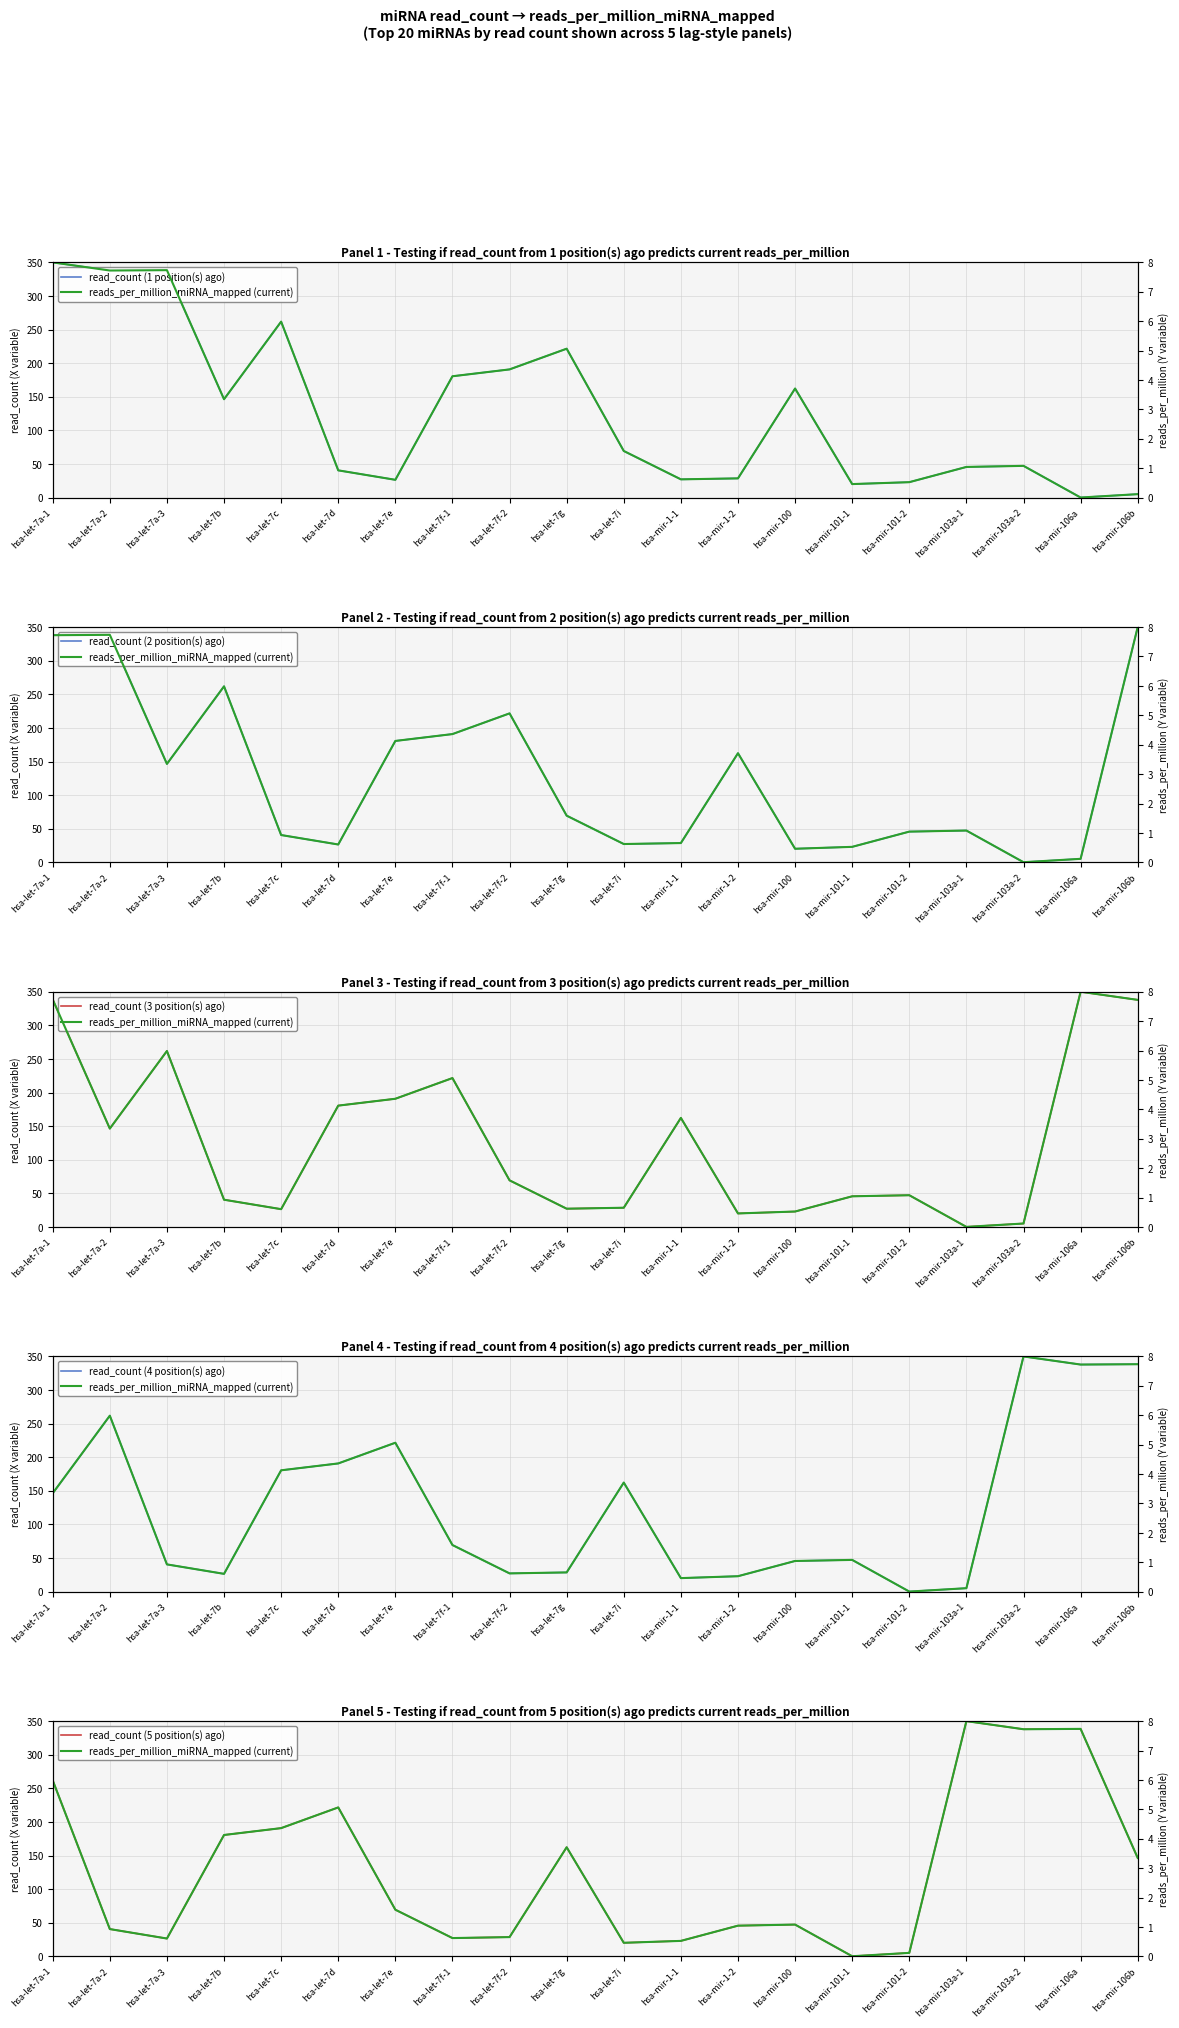

List the series in order of their peak value, lowest first.

reads_per_million_miRNA_mapped (current), read_count (1 position(s) ago), read_count (2 position(s) ago), read_count (3 position(s) ago), read_count (4 position(s) ago), read_count (5 position(s) ago)